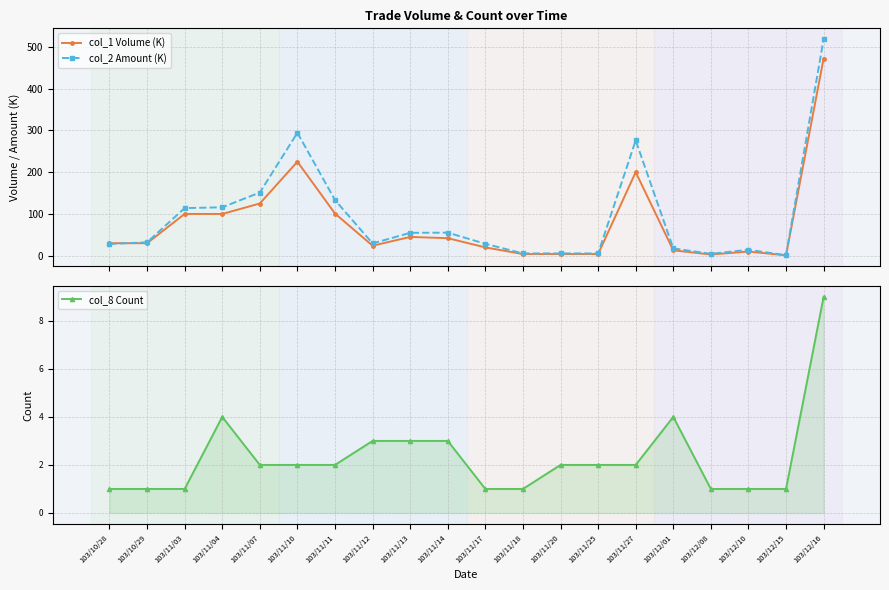

Which series changed the most between 103/12/01 and 103/12/15?

col_2 Amount (K)